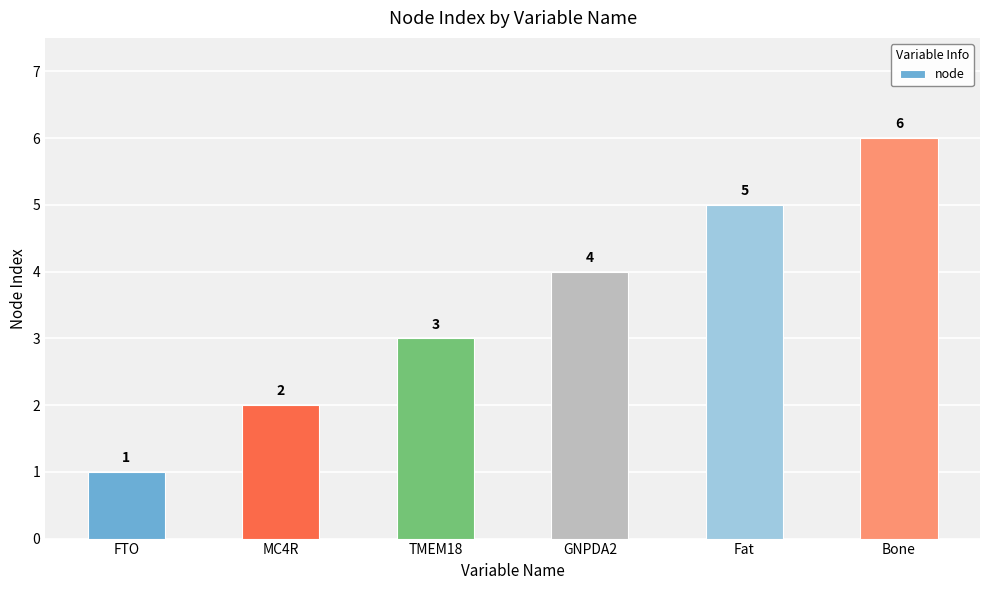

What is the minimum value shown in the chart?

1